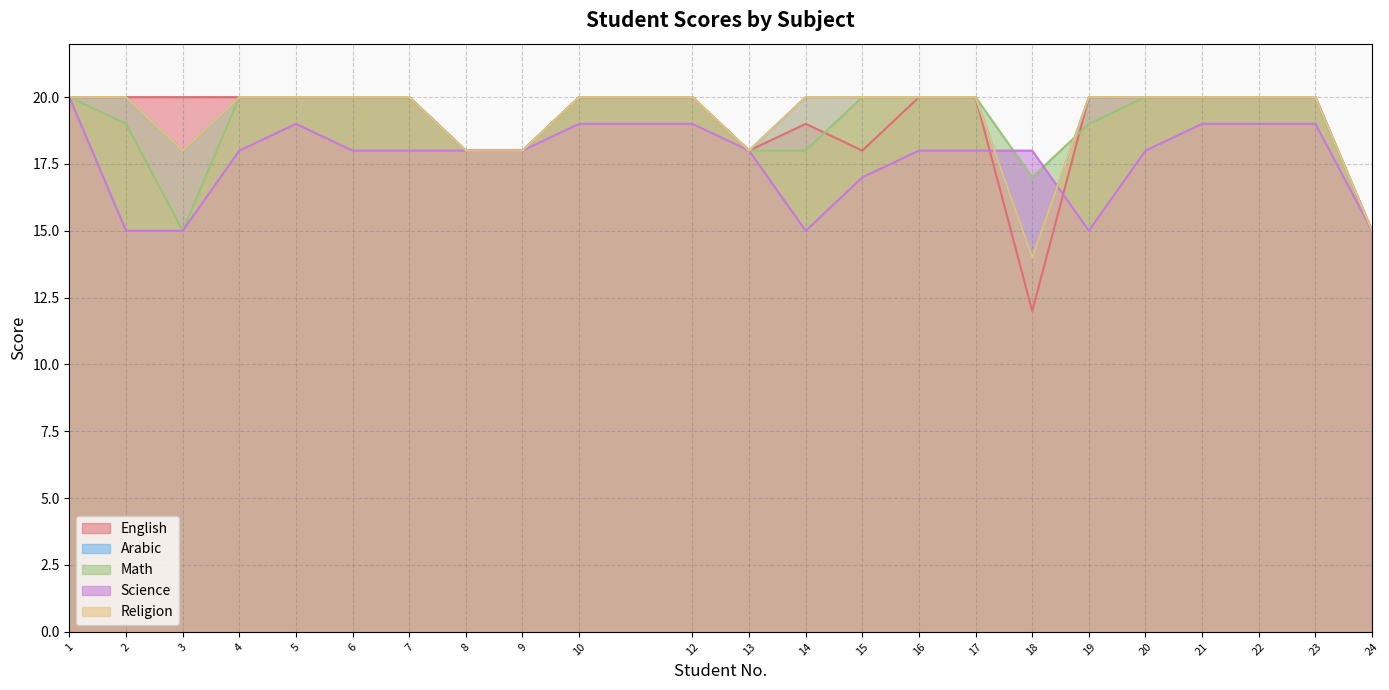

How many categories are shown in the chart?

23